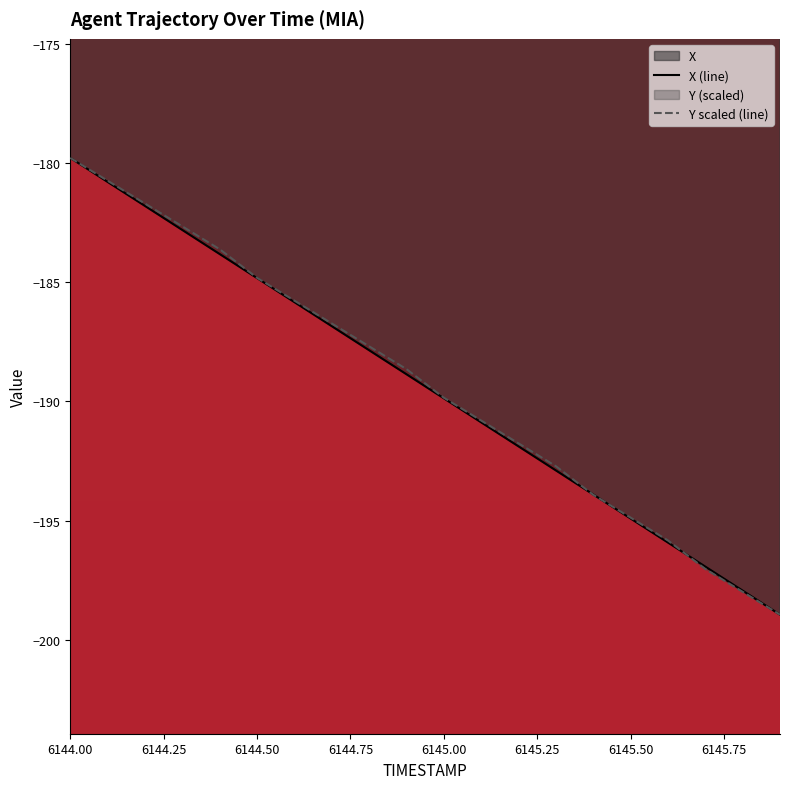

How many data points in X are above -188?

9